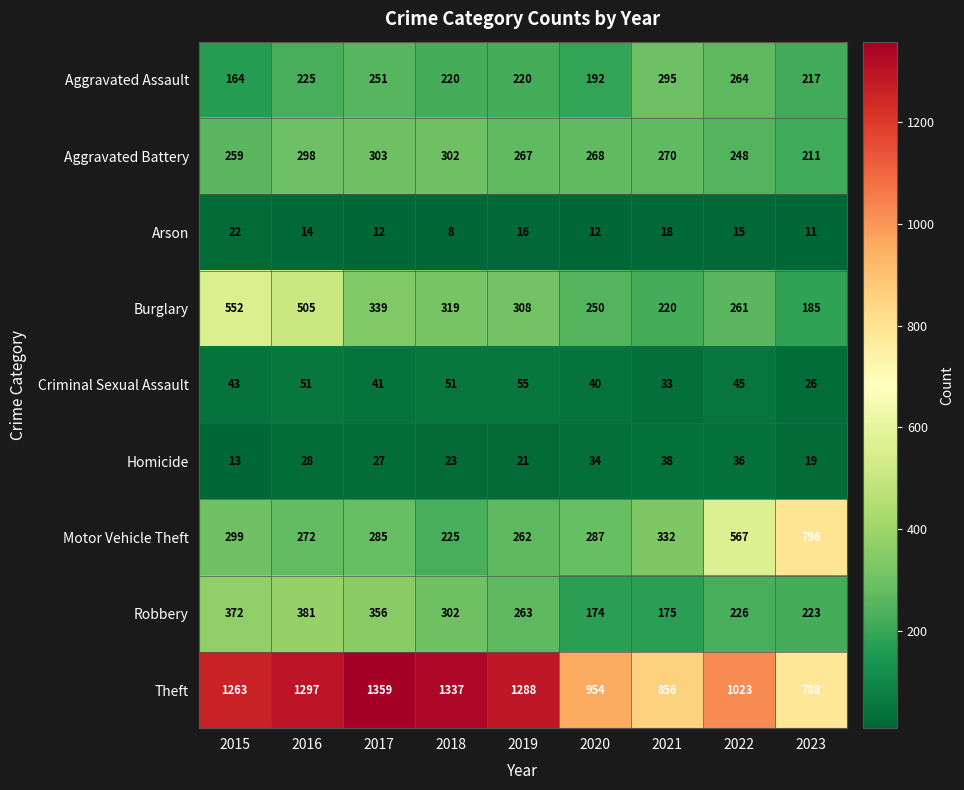

At which category is the sum across all series the highest?

2016